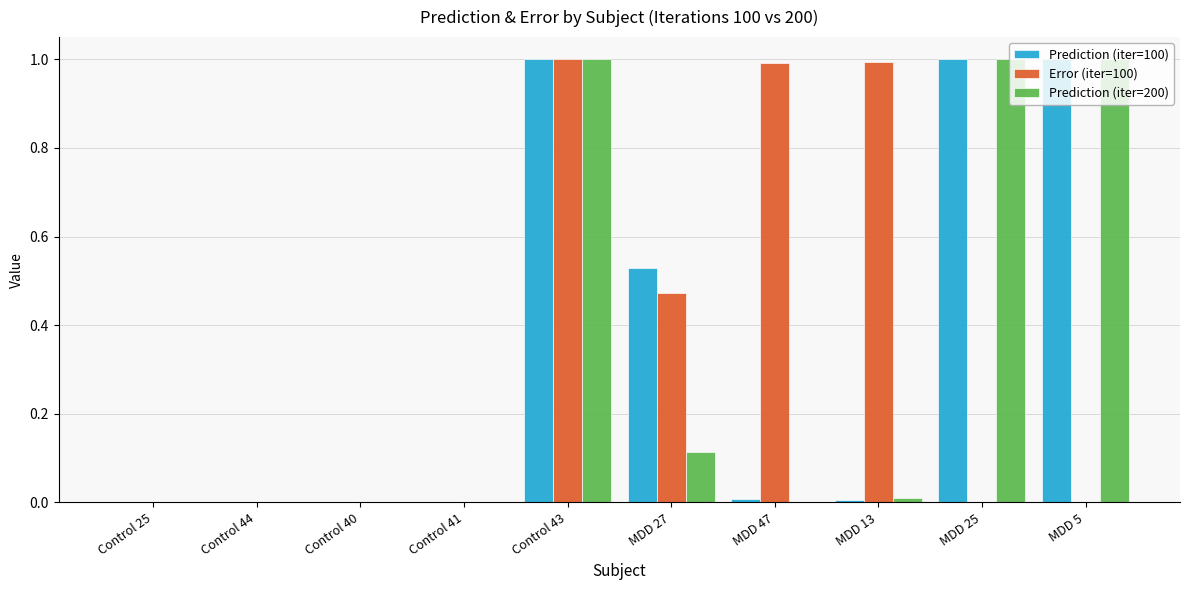

The Prediction (iter=100) series shows 0.0 at Control 41. True or false?

True